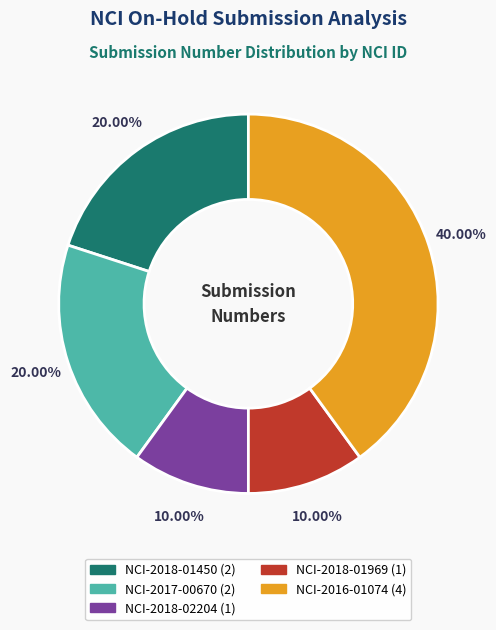

Does NCI-2018-02204 account for over 50% of the chart?

No